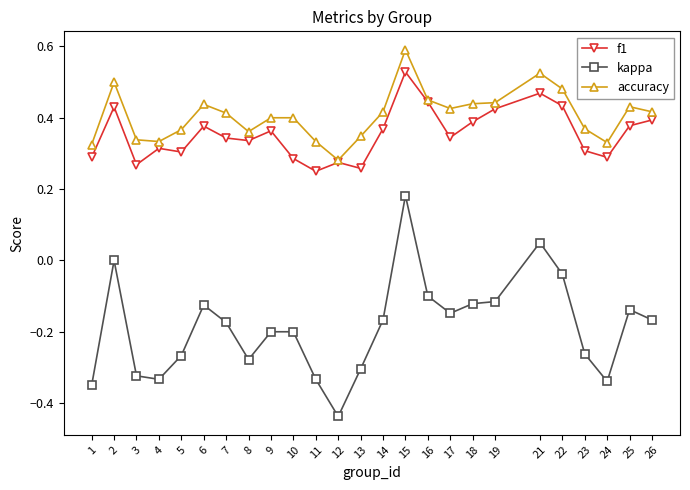

Which series has the largest total across all categories?

accuracy